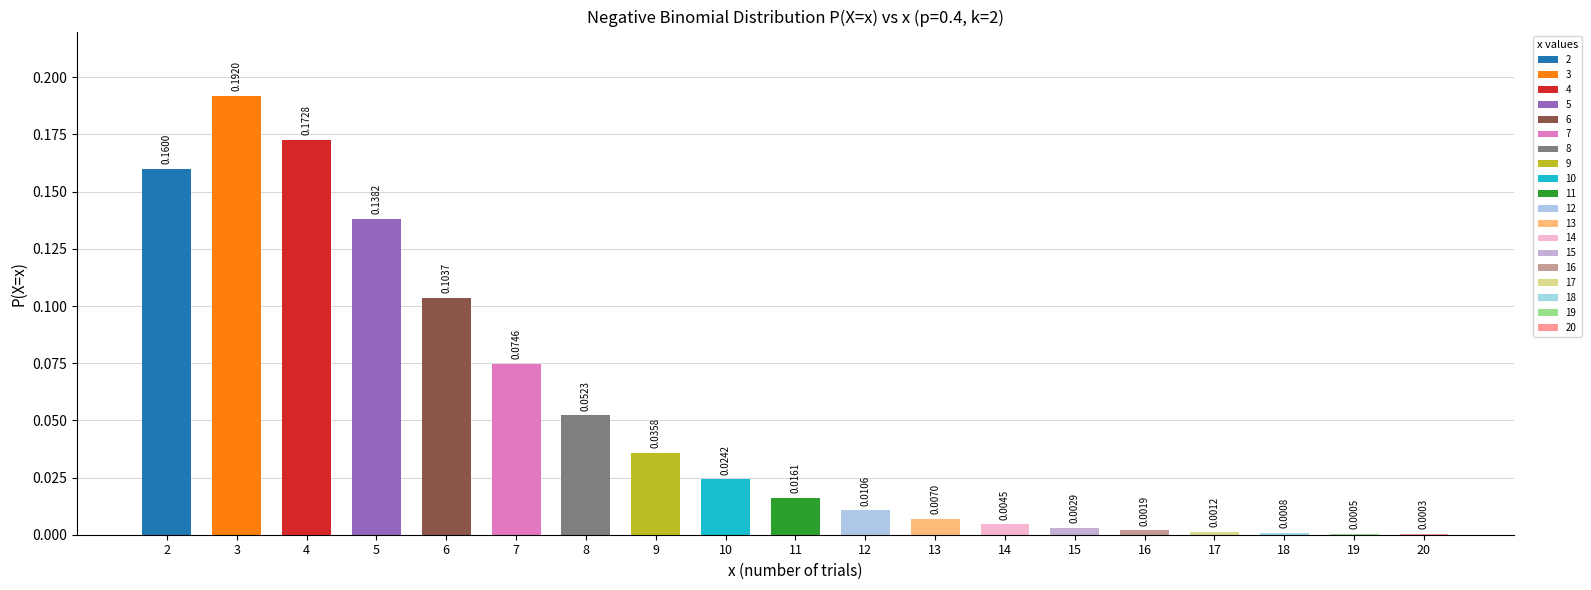

Does the chart contain any negative values?

No